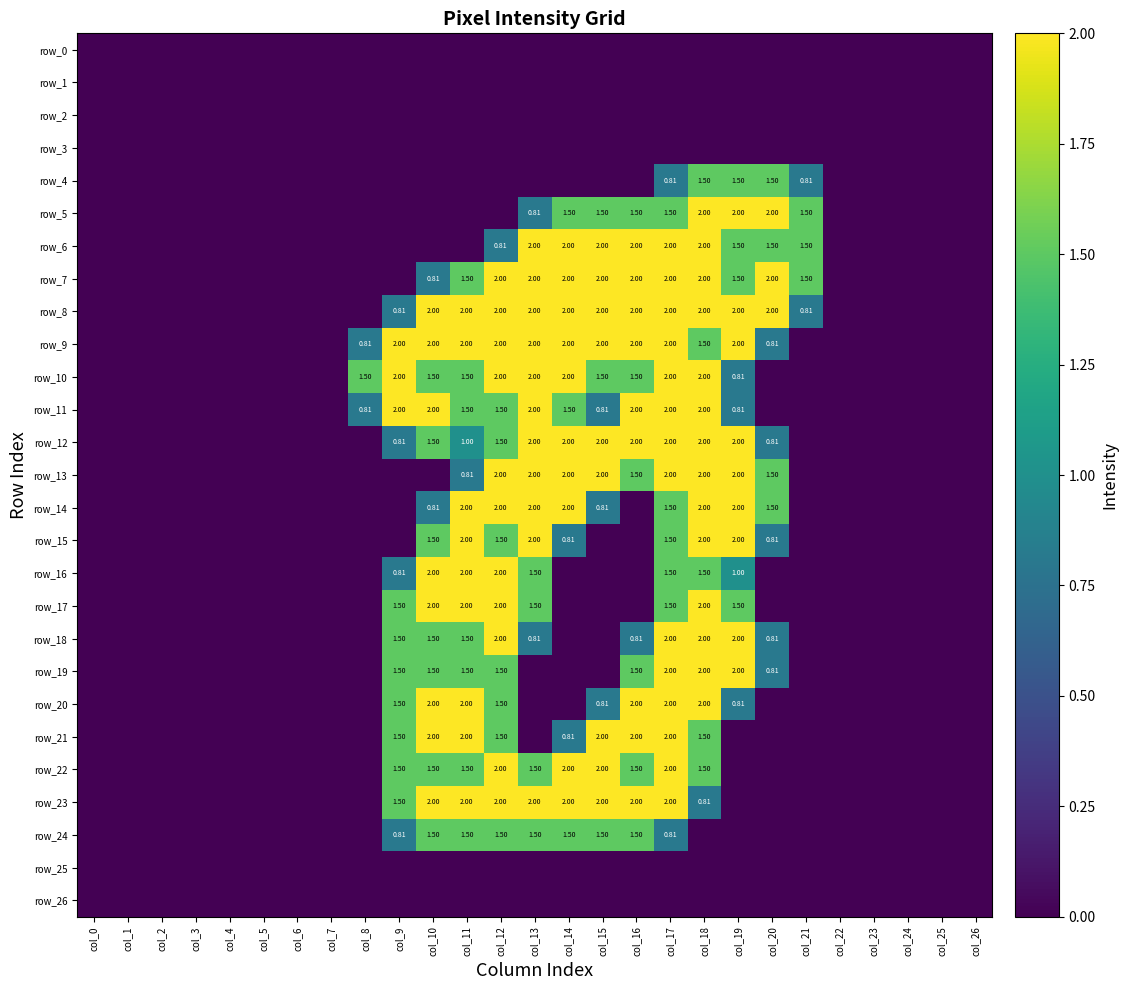

Reading left to right, transcribe all the data shown in this chart.

row_0: 0.0	0.0	0.0	0.0	0.0	0.0	0.0	0.0	0.0	0.0	0.0	0.0	0.0	0.0	0.0	0.0	0.0	0.0	0.0	0.0	0.0	0.0	0.0	0.0	0.0	0.0	0.0
row_1: 0.0	0.0	0.0	0.0	0.0	0.0	0.0	0.0	0.0	0.0	0.0	0.0	0.0	0.0	0.0	0.0	0.0	0.0	0.0	0.0	0.0	0.0	0.0	0.0	0.0	0.0	0.0
row_2: 0.0	0.0	0.0	0.0	0.0	0.0	0.0	0.0	0.0	0.0	0.0	0.0	0.0	0.0	0.0	0.0	0.0	0.0	0.0	0.0	0.0	0.0	0.0	0.0	0.0	0.0	0.0
row_3: 0.0	0.0	0.0	0.0	0.0	0.0	0.0	0.0	0.0	0.0	0.0	0.0	0.0	0.0	0.0	0.0	0.0	0.0	0.0	0.0	0.0	0.0	0.0	0.0	0.0	0.0	0.0
row_4: 0.0	0.0	0.0	0.0	0.0	0.0	0.0	0.0	0.0	0.0	0.0	0.0	0.0	0.0	0.0	0.0	0.0	0.8	1.5	1.5	1.5	0.8	0.0	0.0	0.0	0.0	0.0
row_5: 0.0	0.0	0.0	0.0	0.0	0.0	0.0	0.0	0.0	0.0	0.0	0.0	0.0	0.8	1.5	1.5	1.5	1.5	2.0	2.0	2.0	1.5	0.0	0.0	0.0	0.0	0.0
row_6: 0.0	0.0	0.0	0.0	0.0	0.0	0.0	0.0	0.0	0.0	0.0	0.0	0.8	2.0	2.0	2.0	2.0	2.0	2.0	1.5	1.5	1.5	0.0	0.0	0.0	0.0	0.0
row_7: 0.0	0.0	0.0	0.0	0.0	0.0	0.0	0.0	0.0	0.0	0.8	1.5	2.0	2.0	2.0	2.0	2.0	2.0	2.0	1.5	2.0	1.5	0.0	0.0	0.0	0.0	0.0
row_8: 0.0	0.0	0.0	0.0	0.0	0.0	0.0	0.0	0.0	0.8	2.0	2.0	2.0	2.0	2.0	2.0	2.0	2.0	2.0	2.0	2.0	0.8	0.0	0.0	0.0	0.0	0.0
row_9: 0.0	0.0	0.0	0.0	0.0	0.0	0.0	0.0	0.8	2.0	2.0	2.0	2.0	2.0	2.0	2.0	2.0	2.0	1.5	2.0	0.8	0.0	0.0	0.0	0.0	0.0	0.0
row_10: 0.0	0.0	0.0	0.0	0.0	0.0	0.0	0.0	1.5	2.0	1.5	1.5	2.0	2.0	2.0	1.5	1.5	2.0	2.0	0.8	0.0	0.0	0.0	0.0	0.0	0.0	0.0
row_11: 0.0	0.0	0.0	0.0	0.0	0.0	0.0	0.0	0.8	2.0	2.0	1.5	1.5	2.0	1.5	0.8	2.0	2.0	2.0	0.8	0.0	0.0	0.0	0.0	0.0	0.0	0.0
row_12: 0.0	0.0	0.0	0.0	0.0	0.0	0.0	0.0	0.0	0.8	1.5	1.0	1.5	2.0	2.0	2.0	2.0	2.0	2.0	2.0	0.8	0.0	0.0	0.0	0.0	0.0	0.0
row_13: 0.0	0.0	0.0	0.0	0.0	0.0	0.0	0.0	0.0	0.0	0.0	0.8	2.0	2.0	2.0	2.0	1.5	2.0	2.0	2.0	1.5	0.0	0.0	0.0	0.0	0.0	0.0
row_14: 0.0	0.0	0.0	0.0	0.0	0.0	0.0	0.0	0.0	0.0	0.8	2.0	2.0	2.0	2.0	0.8	0.0	1.5	2.0	2.0	1.5	0.0	0.0	0.0	0.0	0.0	0.0
row_15: 0.0	0.0	0.0	0.0	0.0	0.0	0.0	0.0	0.0	0.0	1.5	2.0	1.5	2.0	0.8	0.0	0.0	1.5	2.0	2.0	0.8	0.0	0.0	0.0	0.0	0.0	0.0
row_16: 0.0	0.0	0.0	0.0	0.0	0.0	0.0	0.0	0.0	0.8	2.0	2.0	2.0	1.5	0.0	0.0	0.0	1.5	1.5	1.0	0.0	0.0	0.0	0.0	0.0	0.0	0.0
row_17: 0.0	0.0	0.0	0.0	0.0	0.0	0.0	0.0	0.0	1.5	2.0	2.0	2.0	1.5	0.0	0.0	0.0	1.5	2.0	1.5	0.0	0.0	0.0	0.0	0.0	0.0	0.0
row_18: 0.0	0.0	0.0	0.0	0.0	0.0	0.0	0.0	0.0	1.5	1.5	1.5	2.0	0.8	0.0	0.0	0.8	2.0	2.0	2.0	0.8	0.0	0.0	0.0	0.0	0.0	0.0
row_19: 0.0	0.0	0.0	0.0	0.0	0.0	0.0	0.0	0.0	1.5	1.5	1.5	1.5	0.0	0.0	0.0	1.5	2.0	2.0	2.0	0.8	0.0	0.0	0.0	0.0	0.0	0.0
row_20: 0.0	0.0	0.0	0.0	0.0	0.0	0.0	0.0	0.0	1.5	2.0	2.0	1.5	0.0	0.0	0.8	2.0	2.0	2.0	0.8	0.0	0.0	0.0	0.0	0.0	0.0	0.0
row_21: 0.0	0.0	0.0	0.0	0.0	0.0	0.0	0.0	0.0	1.5	2.0	2.0	1.5	0.0	0.8	2.0	2.0	2.0	1.5	0.0	0.0	0.0	0.0	0.0	0.0	0.0	0.0
row_22: 0.0	0.0	0.0	0.0	0.0	0.0	0.0	0.0	0.0	1.5	1.5	1.5	2.0	1.5	2.0	2.0	1.5	2.0	1.5	0.0	0.0	0.0	0.0	0.0	0.0	0.0	0.0
row_23: 0.0	0.0	0.0	0.0	0.0	0.0	0.0	0.0	0.0	1.5	2.0	2.0	2.0	2.0	2.0	2.0	2.0	2.0	0.8	0.0	0.0	0.0	0.0	0.0	0.0	0.0	0.0
row_24: 0.0	0.0	0.0	0.0	0.0	0.0	0.0	0.0	0.0	0.8	1.5	1.5	1.5	1.5	1.5	1.5	1.5	0.8	0.0	0.0	0.0	0.0	0.0	0.0	0.0	0.0	0.0
row_25: 0.0	0.0	0.0	0.0	0.0	0.0	0.0	0.0	0.0	0.0	0.0	0.0	0.0	0.0	0.0	0.0	0.0	0.0	0.0	0.0	0.0	0.0	0.0	0.0	0.0	0.0	0.0
row_26: 0.0	0.0	0.0	0.0	0.0	0.0	0.0	0.0	0.0	0.0	0.0	0.0	0.0	0.0	0.0	0.0	0.0	0.0	0.0	0.0	0.0	0.0	0.0	0.0	0.0	0.0	0.0